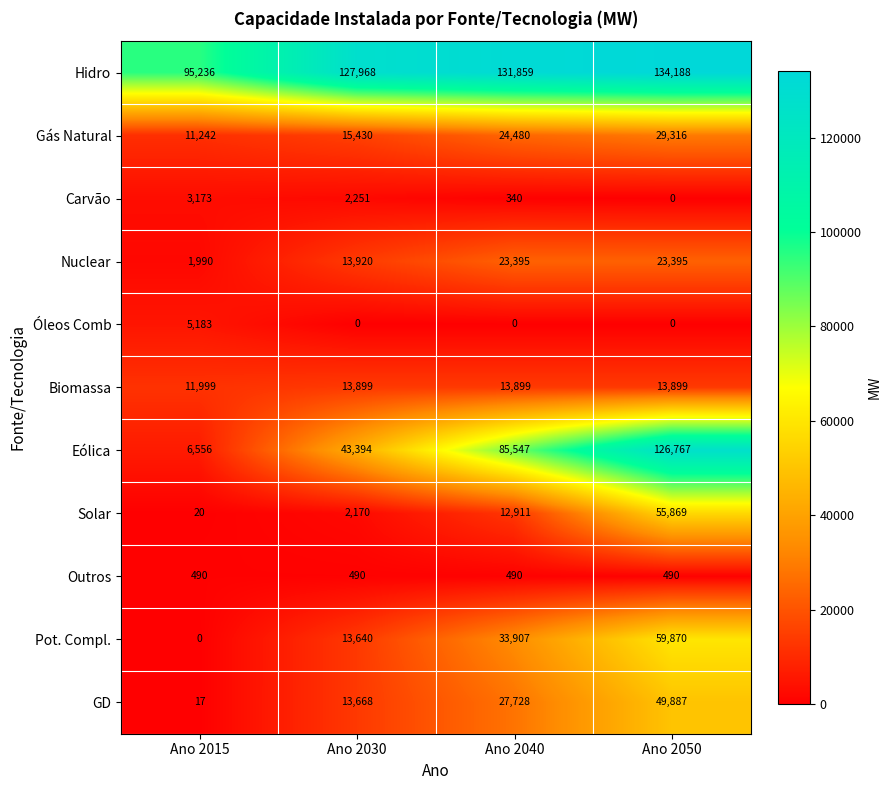

What is the sum of the Nuclear values at Ano 2050 and Ano 2030?

37315